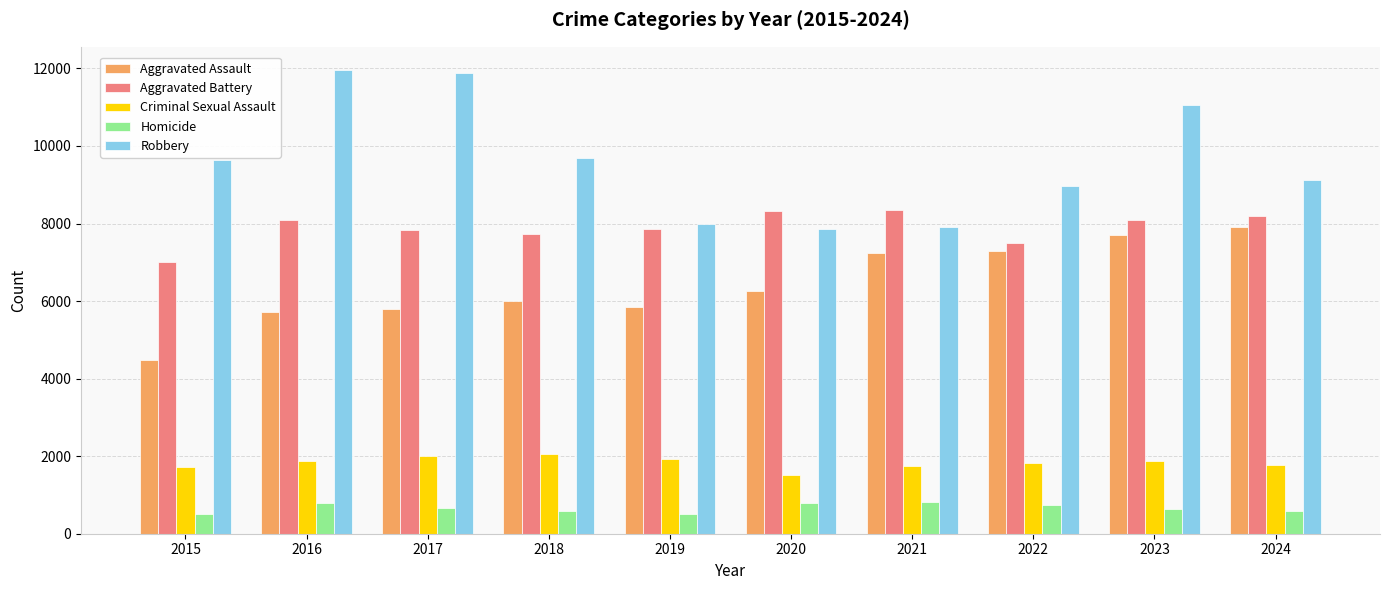

Between 2020 and 2021, which series saw the biggest shift?

Aggravated Assault